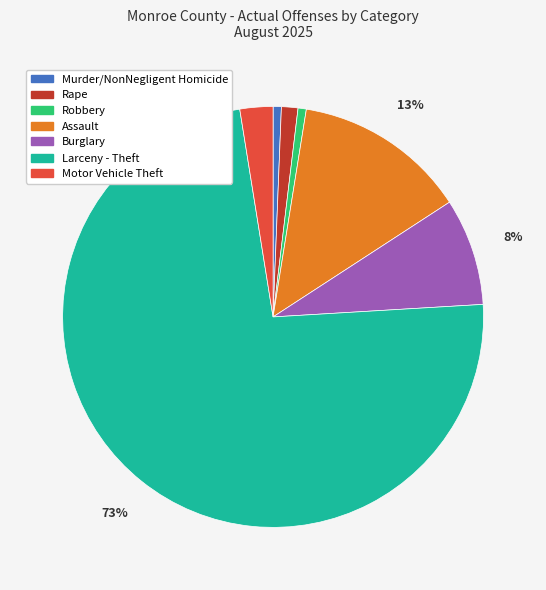

Which category has the biggest portion of the pie?

Larceny - Theft